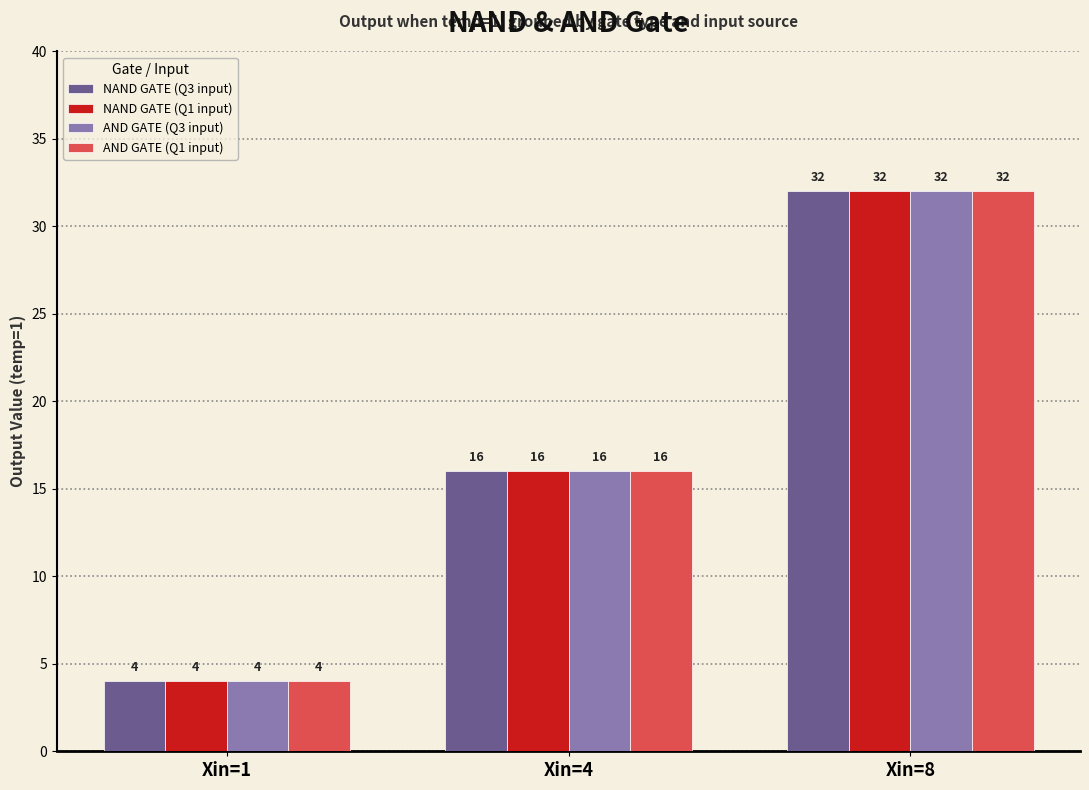

True or false: NAND GATE (Q3 input) has a value of 4 at Xin=4.

False